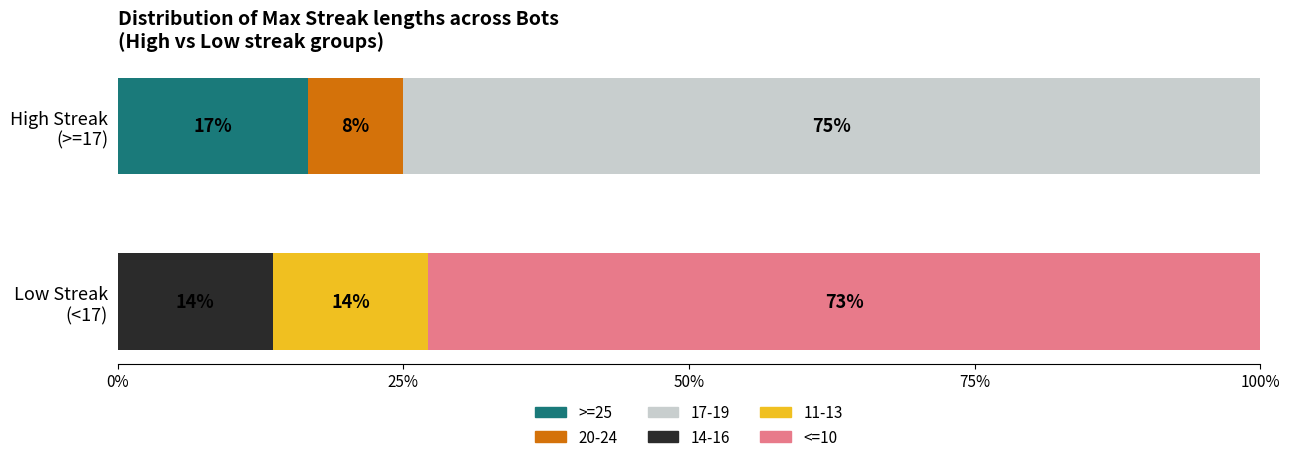

The value at 12 is 5. True or false?

False